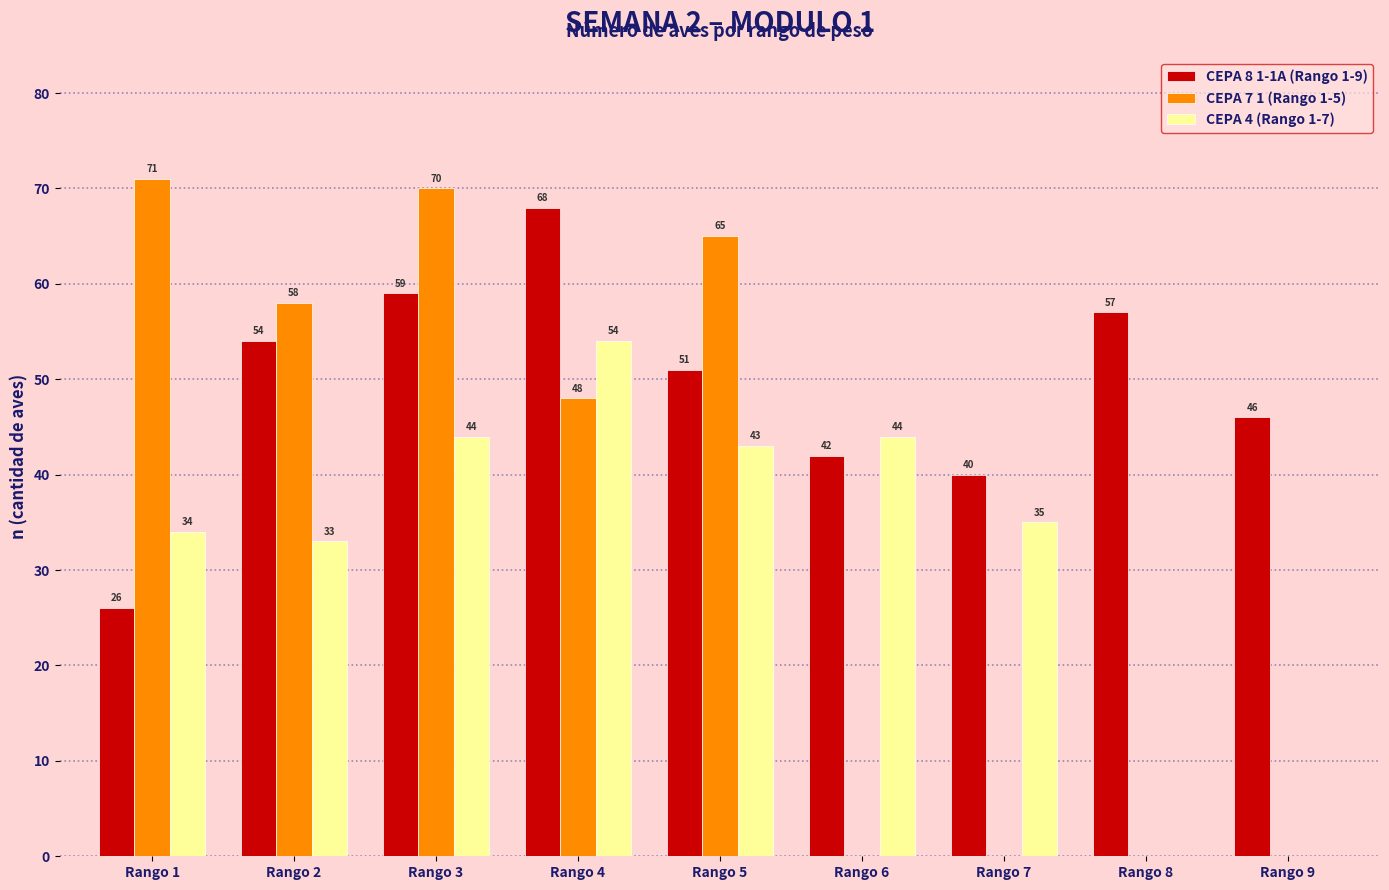

How many values in CEPA 7 1 (Rango 1-5) are above zero?

5